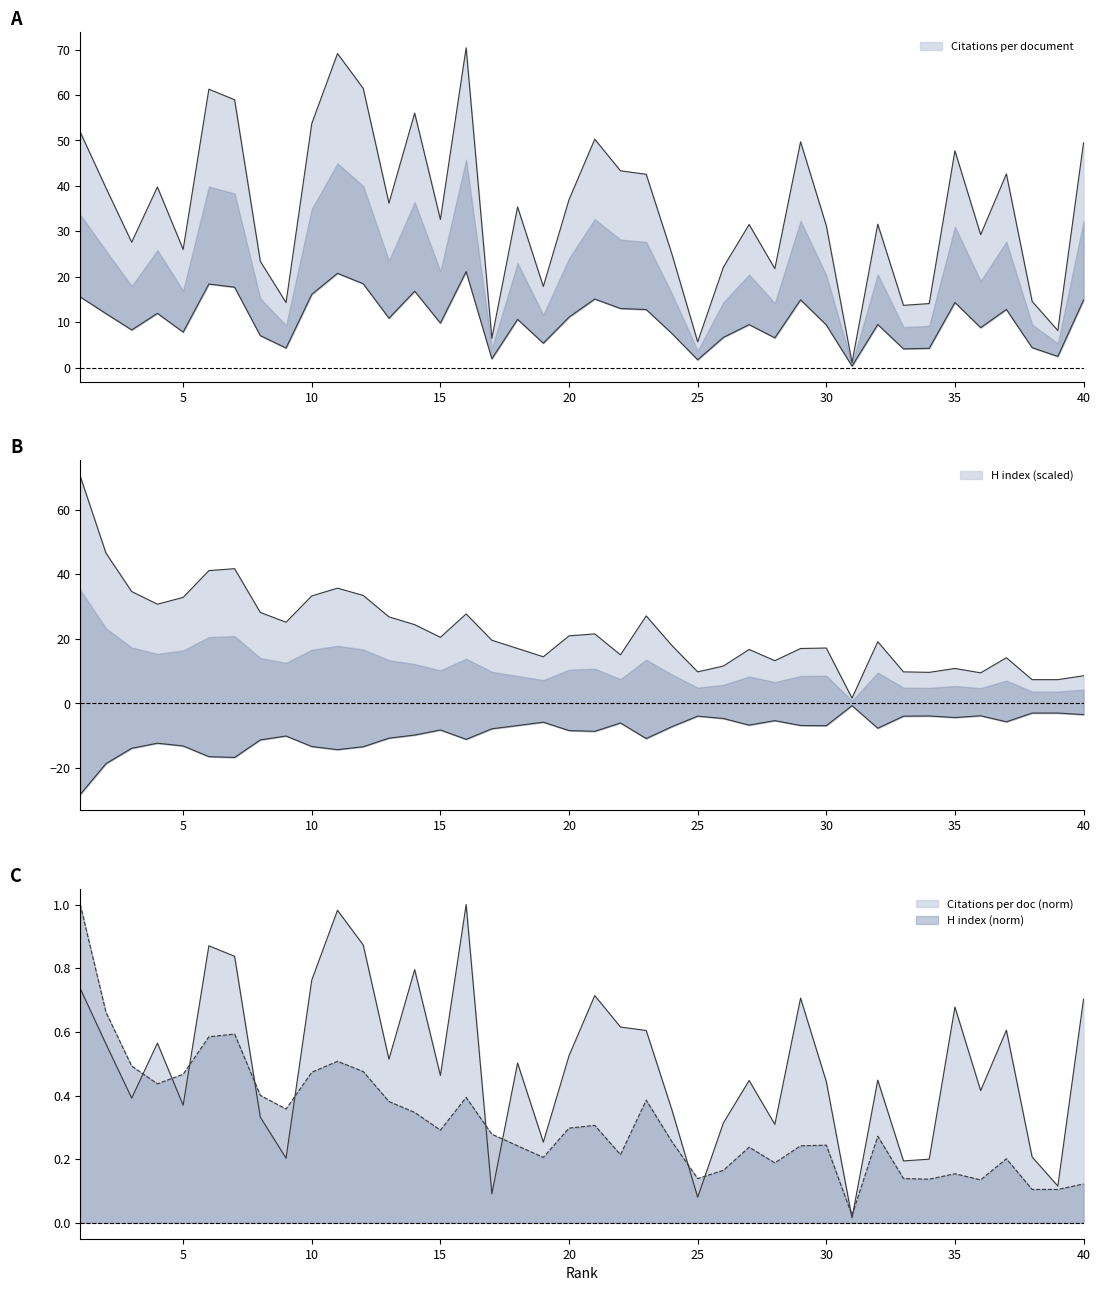

Is the value of H index at 11 greater than the value of Citations per document at 5?

Yes